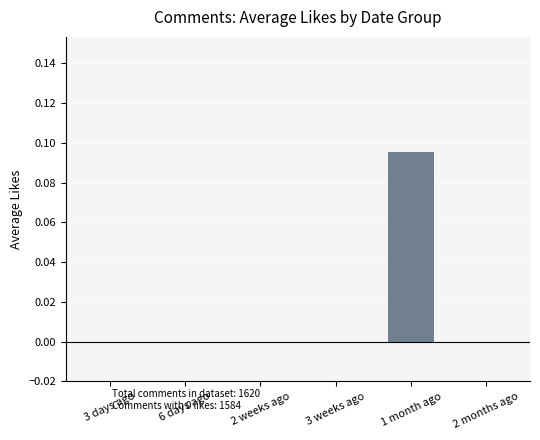

How many categories are shown in the chart?

6